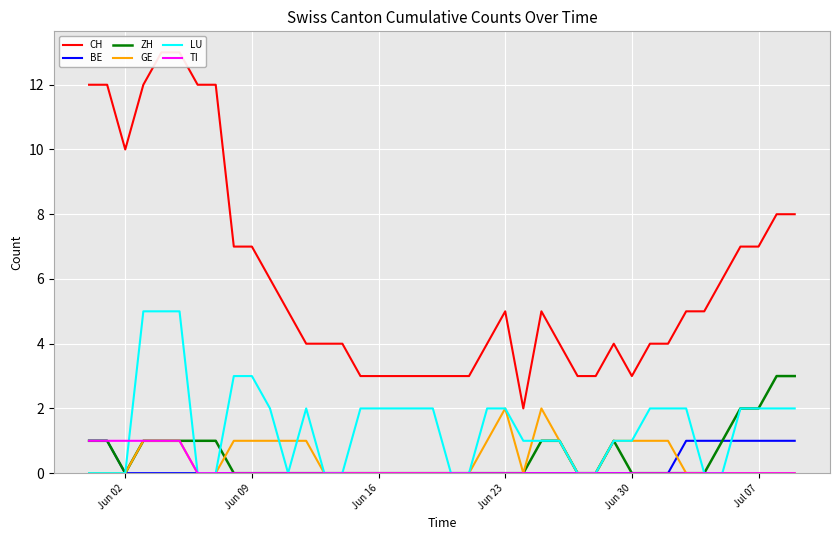

What is the highest value of the LU series?

5